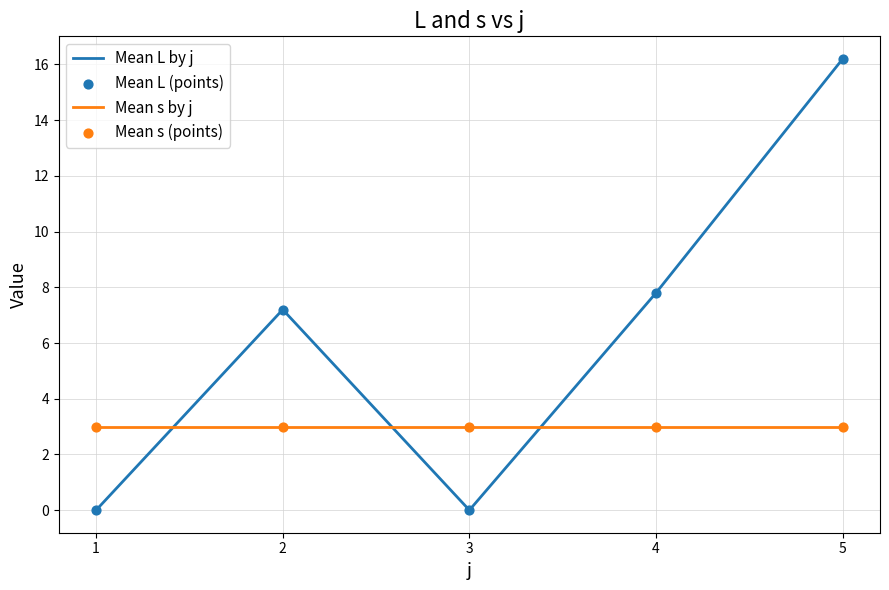

At which category is the sum across all series the highest?

5